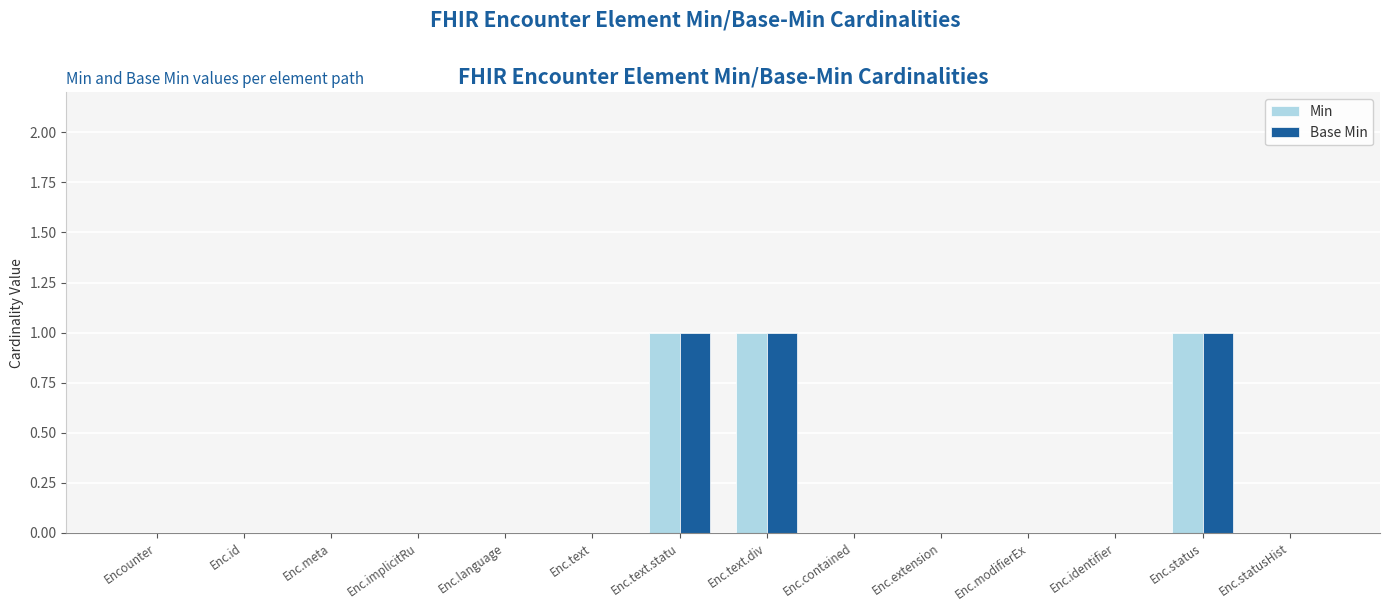

Is the value of Base Min at Enc.text.statu greater than the value of Min at Enc.extension?

Yes